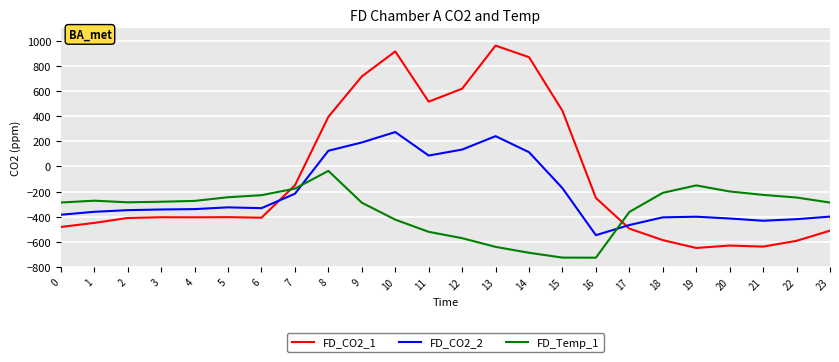

At 14, list the series in order from smallest to largest.

FD_Temp_1, FD_CO2_2, FD_CO2_1